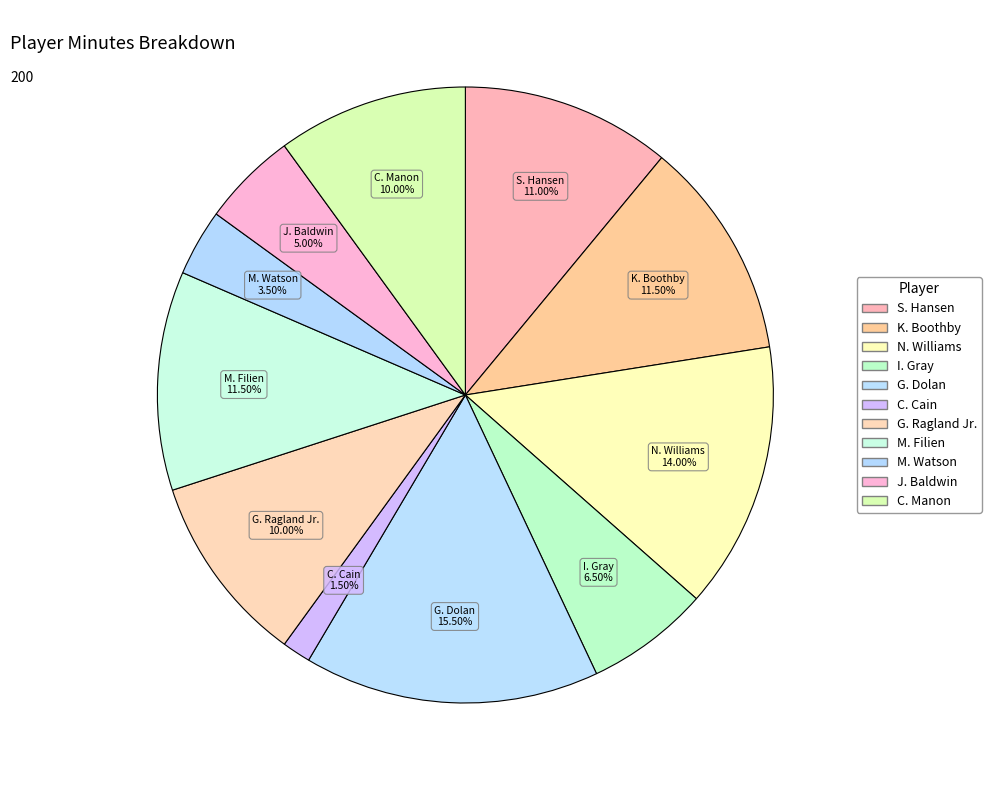

What is the smallest slice in the pie chart?

C. Cain